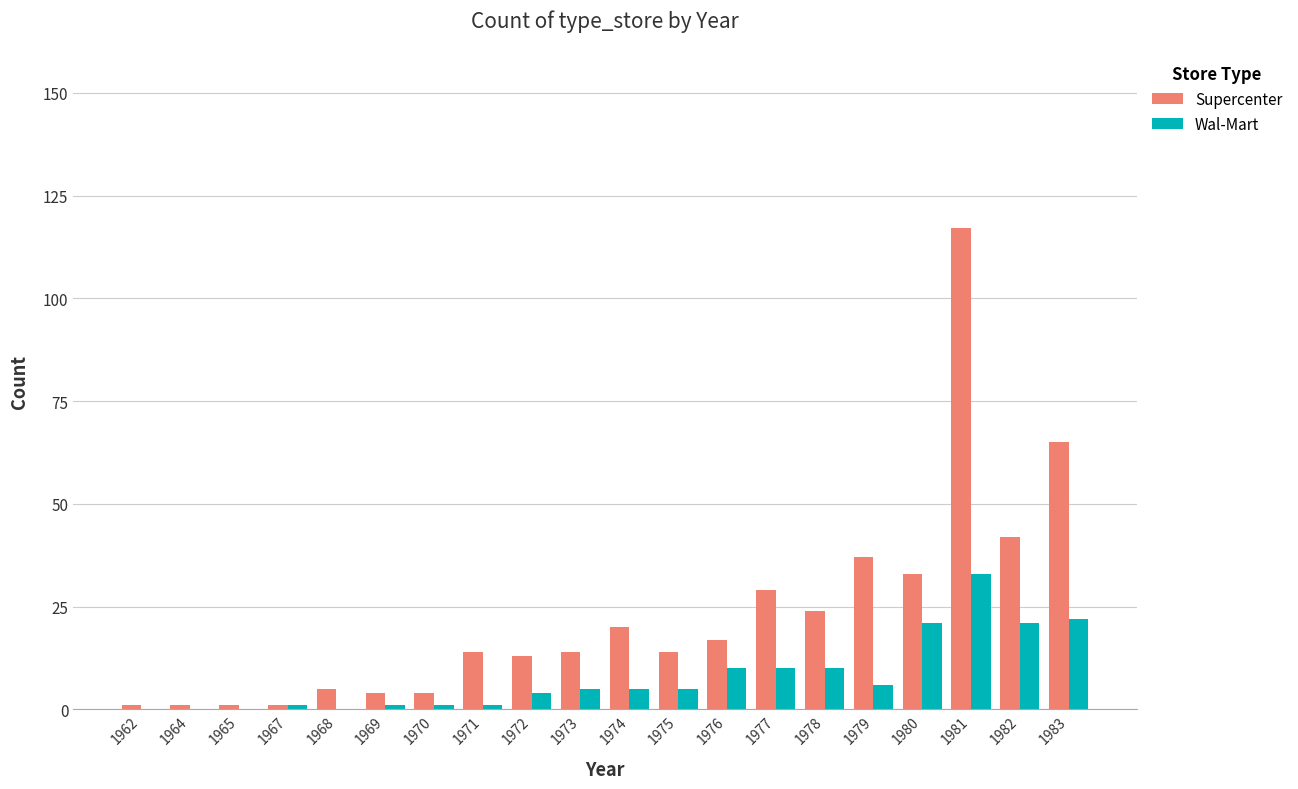

What is the sum of all Supercenter values?

456